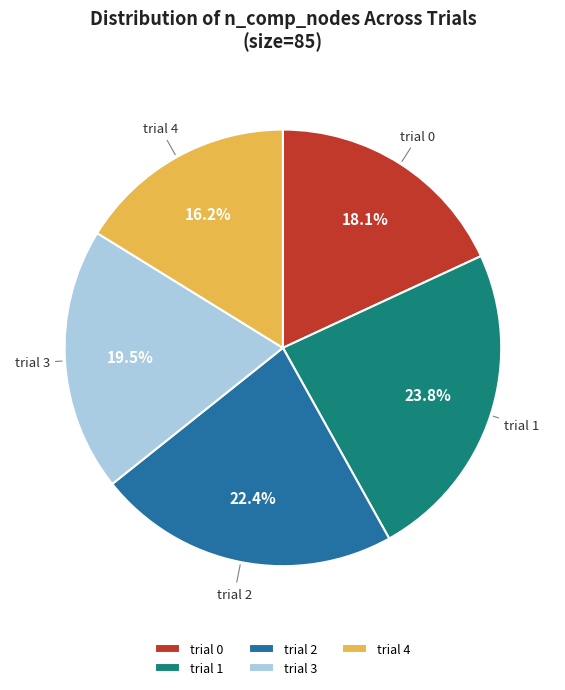

Count the number of slices in the pie.

5